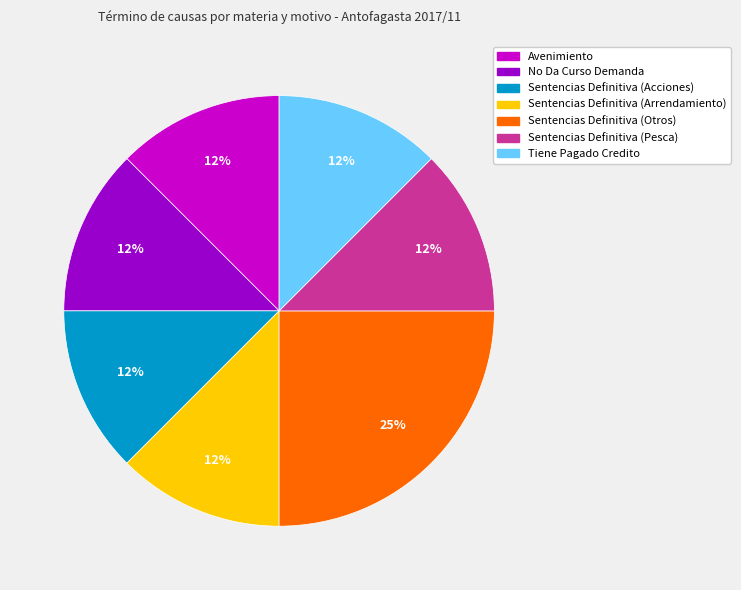

Combined, do Sentencias Definitiva (Otros) and Tiene Pagado Credito account for over 50%?

No